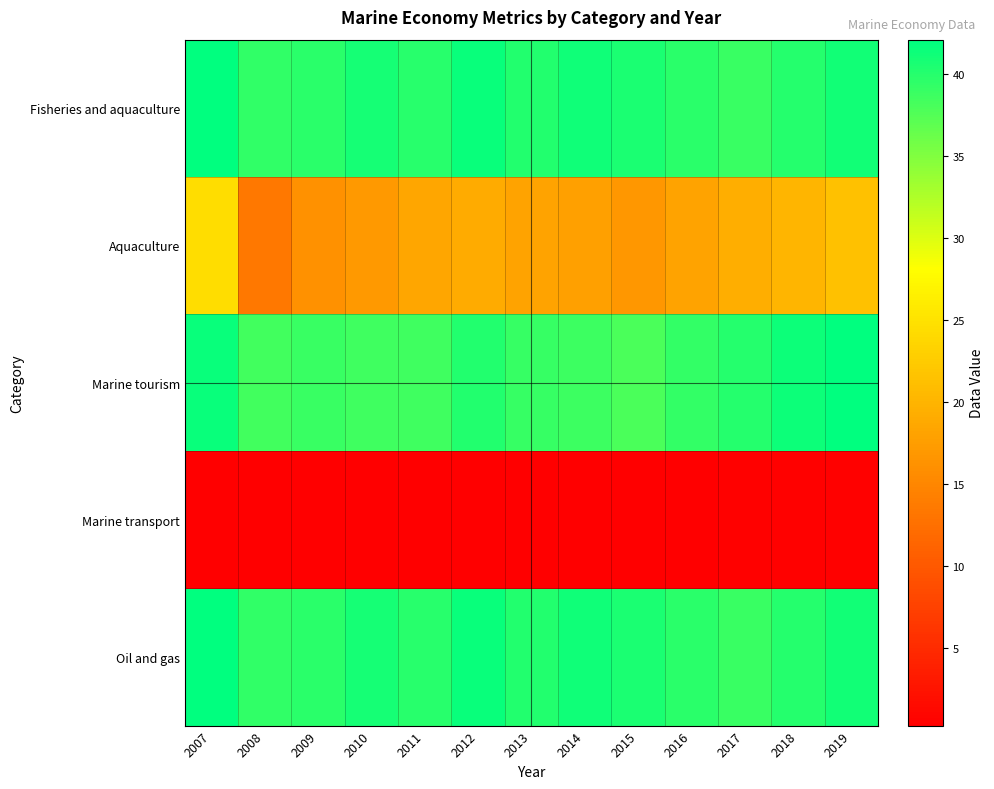

What is the spread (max minus min) of values at 2008?

39.1